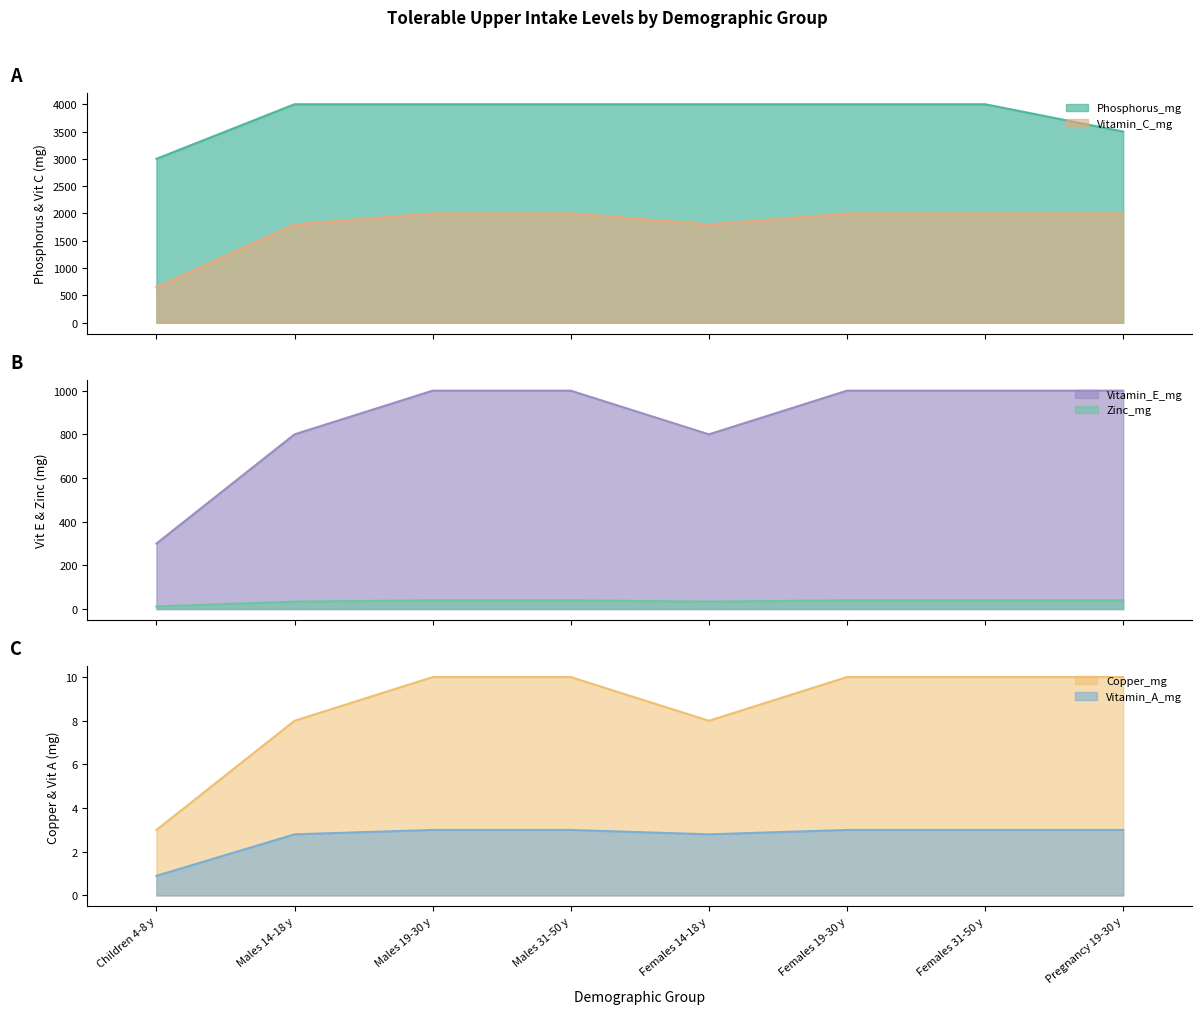

True or false: Vitamin_C_mg and Phosphorus_mg intersect in this chart.

False